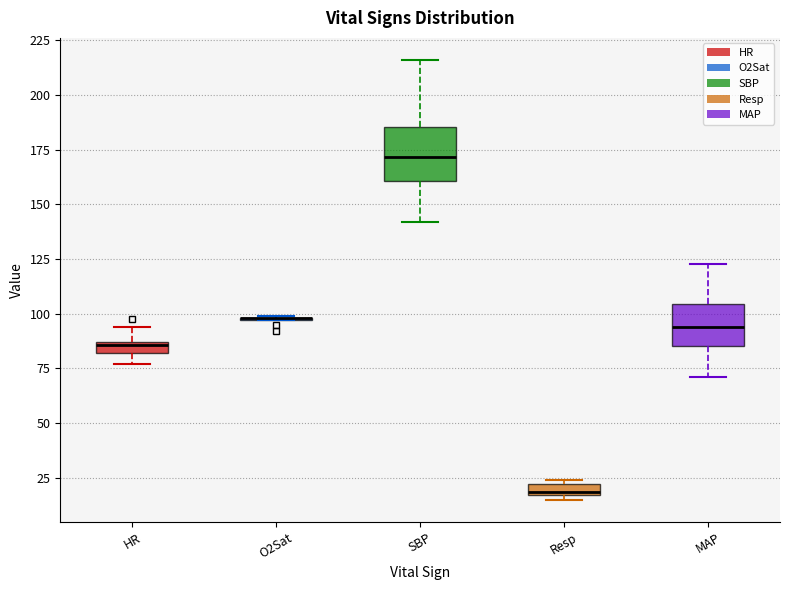

Which box is the tallest, from its lower edge to its upper edge?

SBP